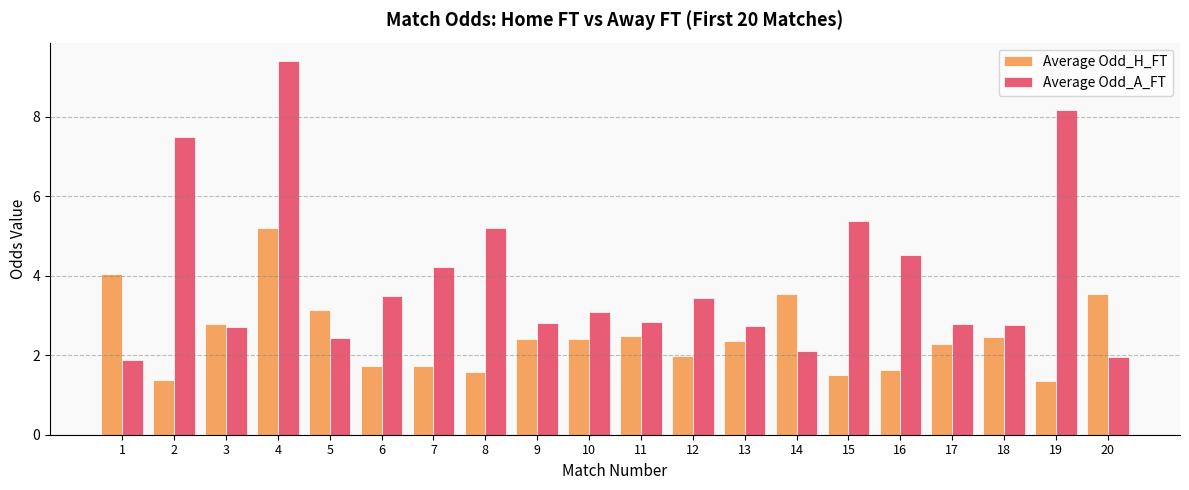

How many data points in Average Odd_A_FT are above 3?

10